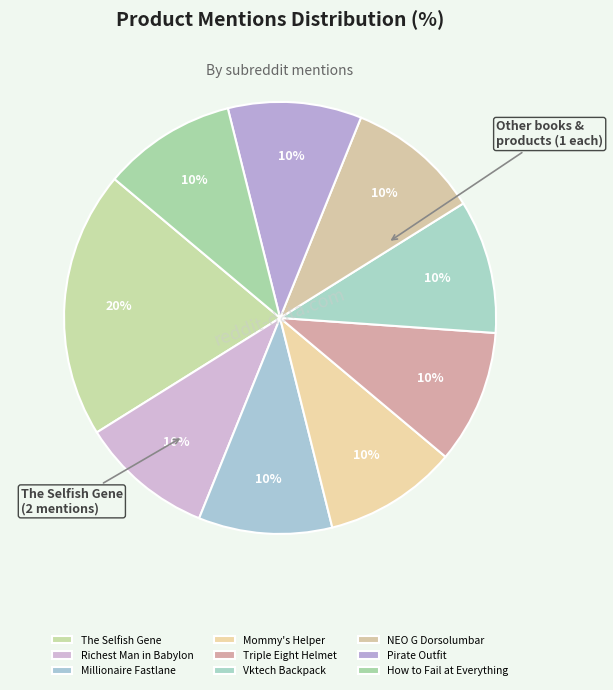

Which category has the biggest portion of the pie?

The Selfish Gene